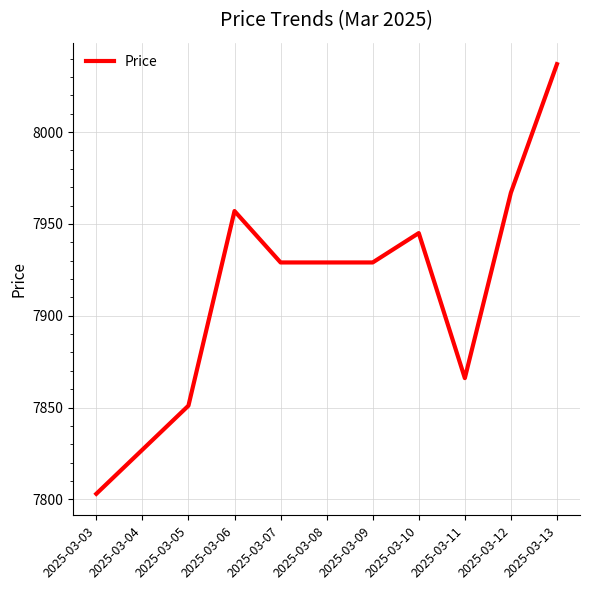

Which category has the highest value across all series?

2025-03-13